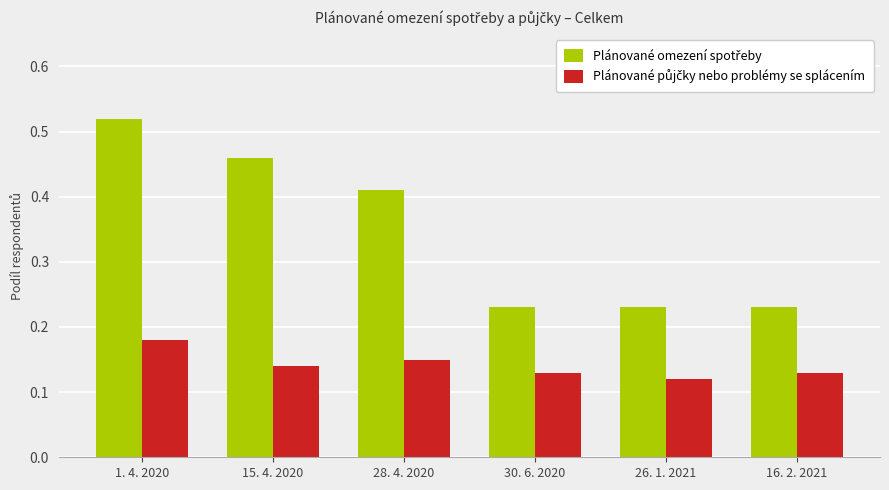

At which category is the sum across all series the highest?

1. 4. 2020